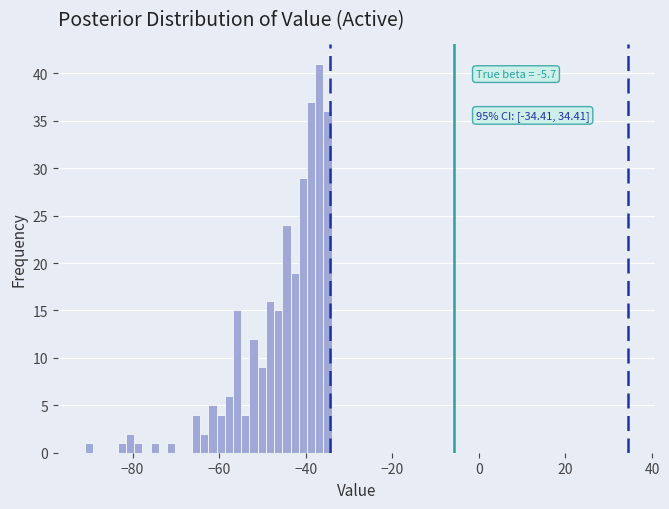

Around what value on the x-axis is the tallest bar? Give the approximate position of its centre, as read against the axis.

-36